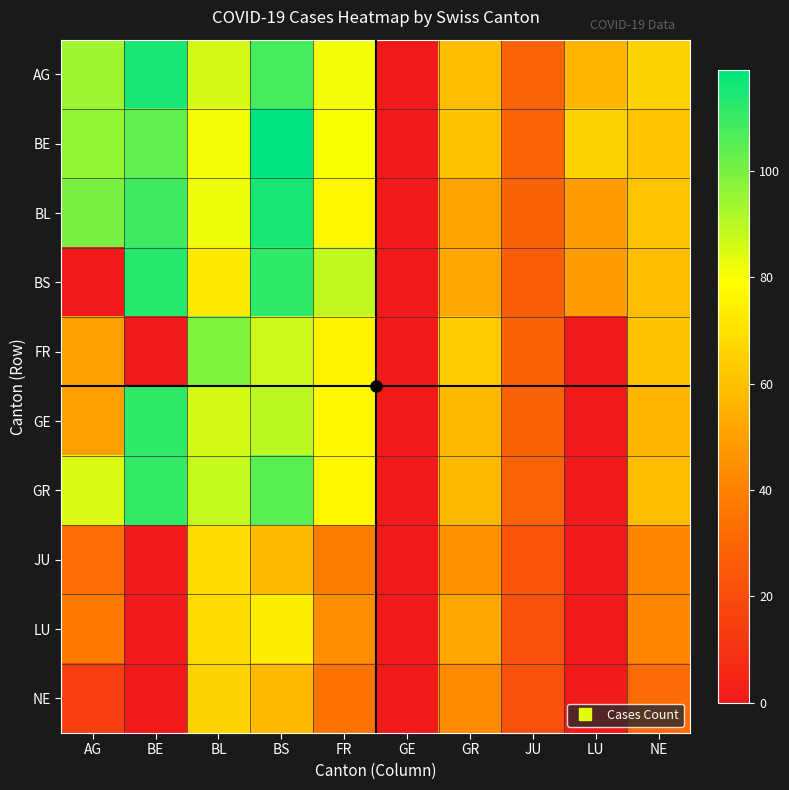

At which category is the sum across all series the highest?

BS